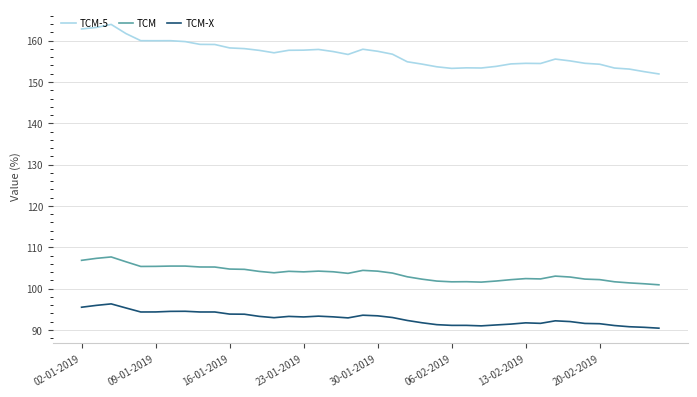

Does the chart have visible grid lines?

Yes